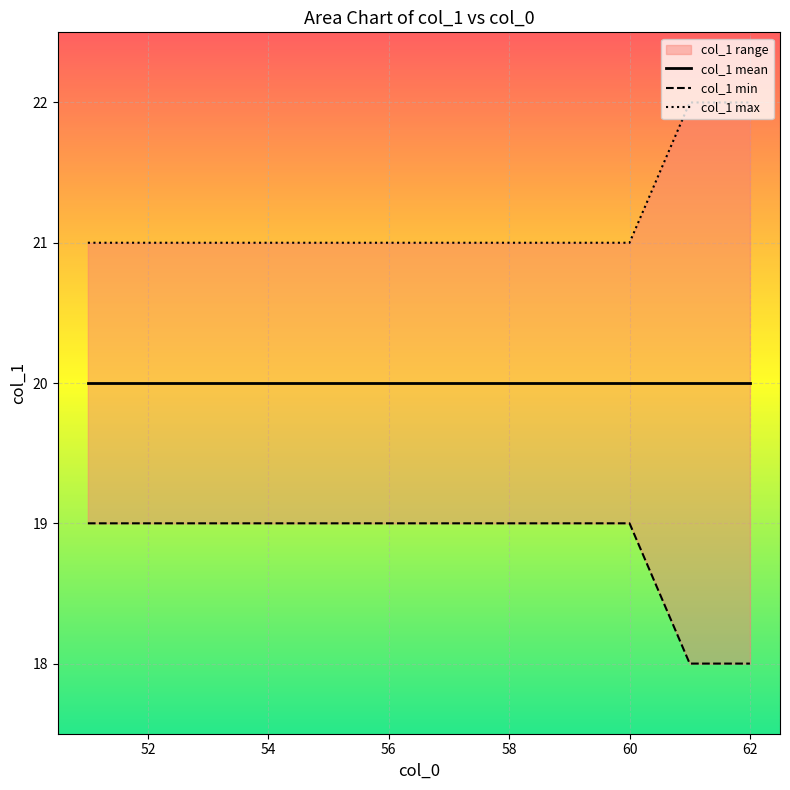

What is the difference between the second highest and minimum values in the col_1 min series?

1